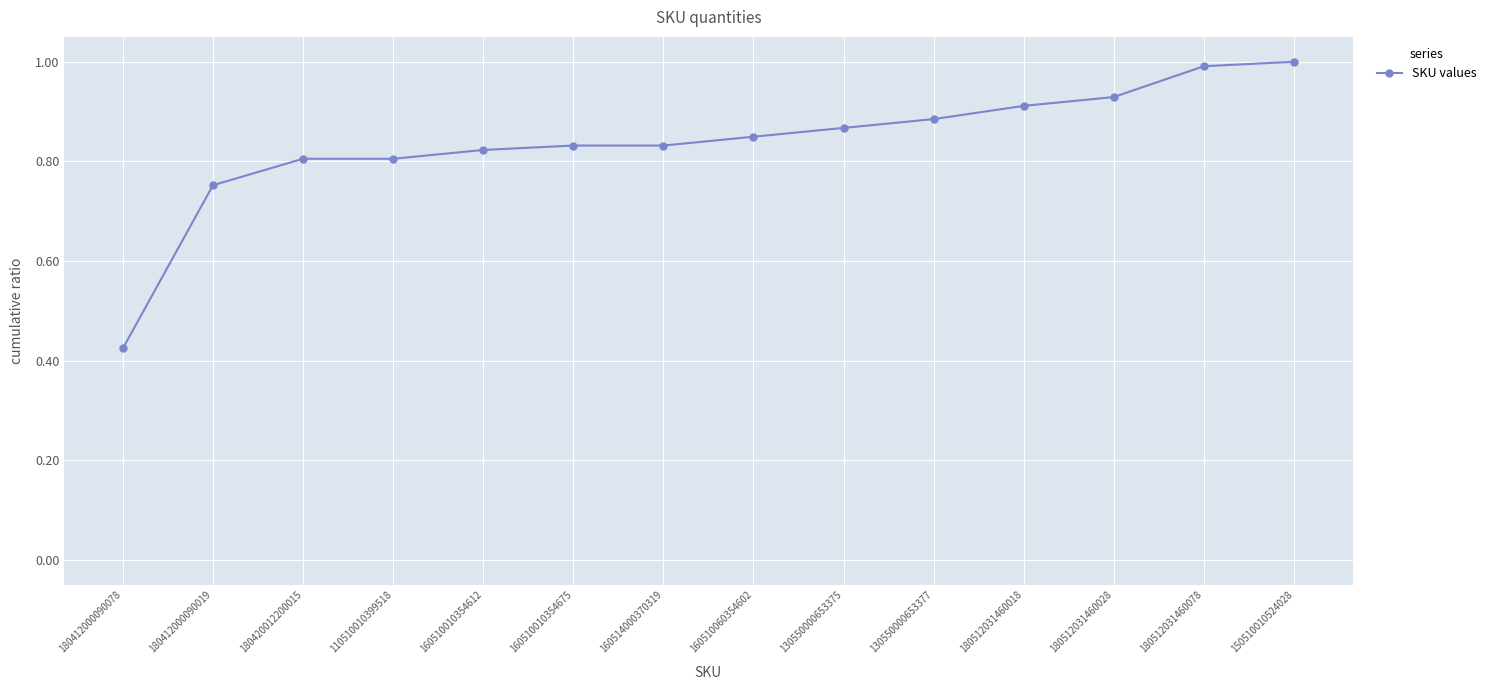

Which category has the lowest value across all series?

180412000090078